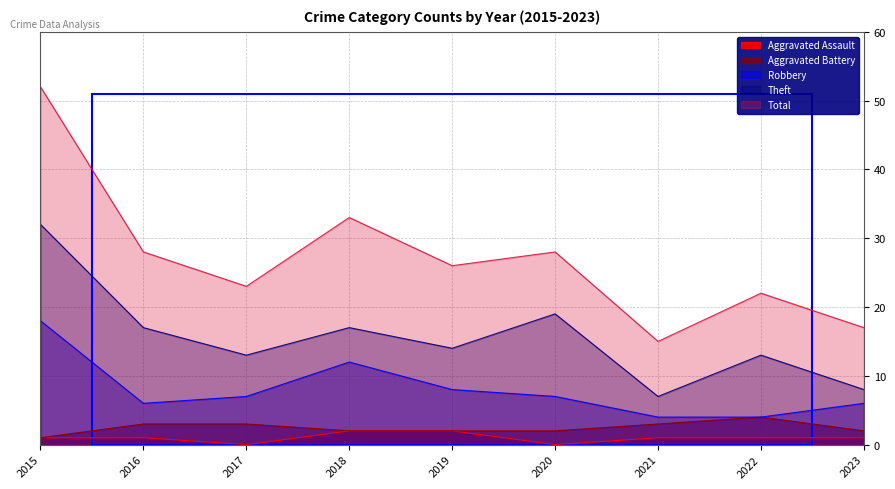

Does the chart display data point markers on the line(s)?

No